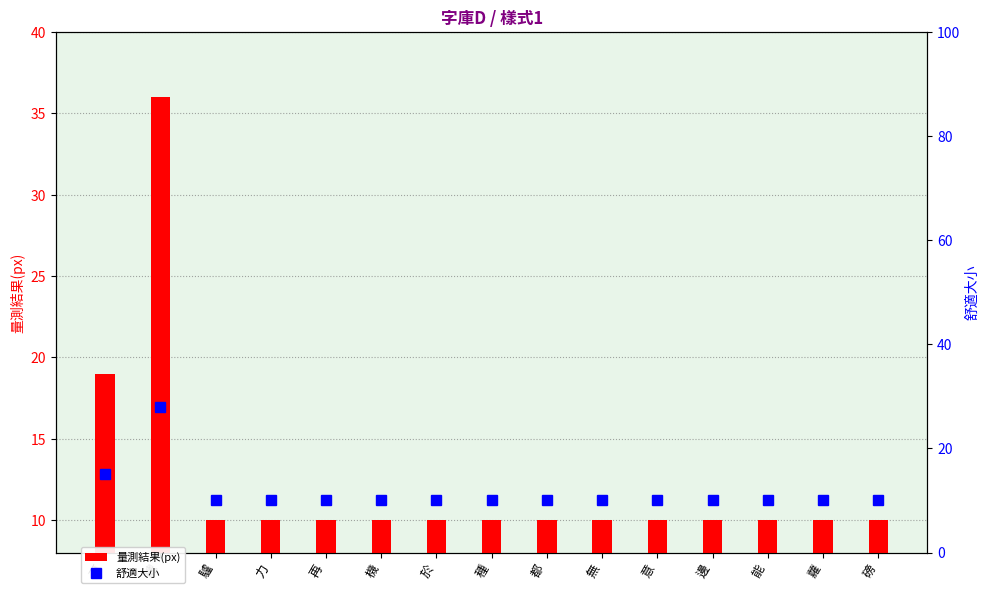

What position from the right is 邊?

4